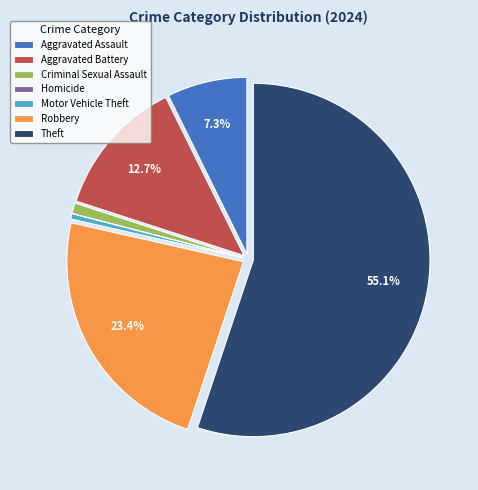

Which has a higher value, Aggravated Battery or Motor Vehicle Theft?

Aggravated Battery